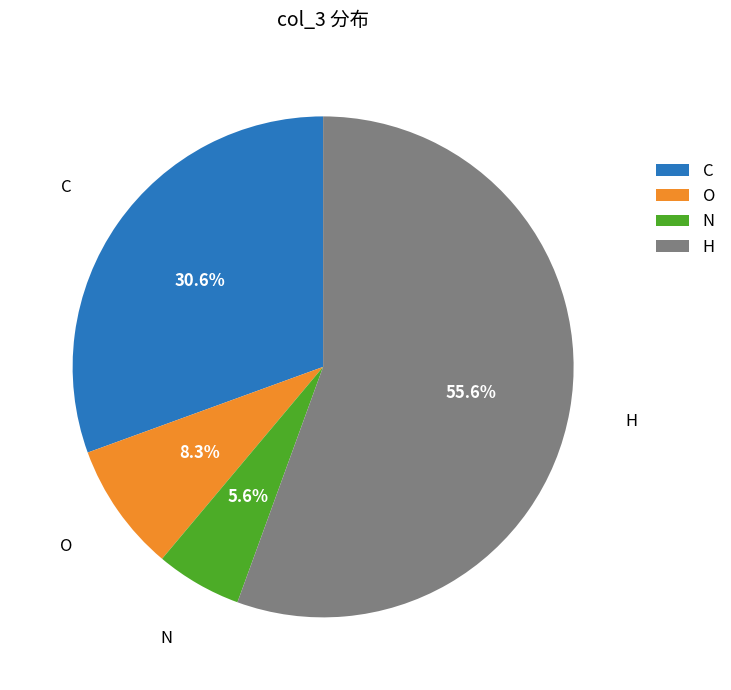

To the nearest percent, what portion does C represent?

31%